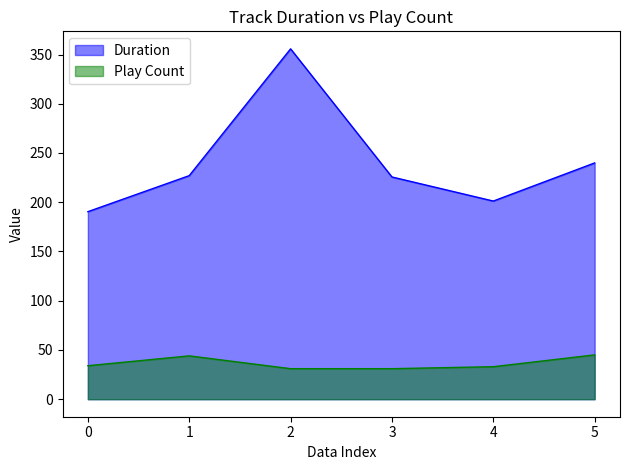

What is the sum of all Play Count values?

218.0